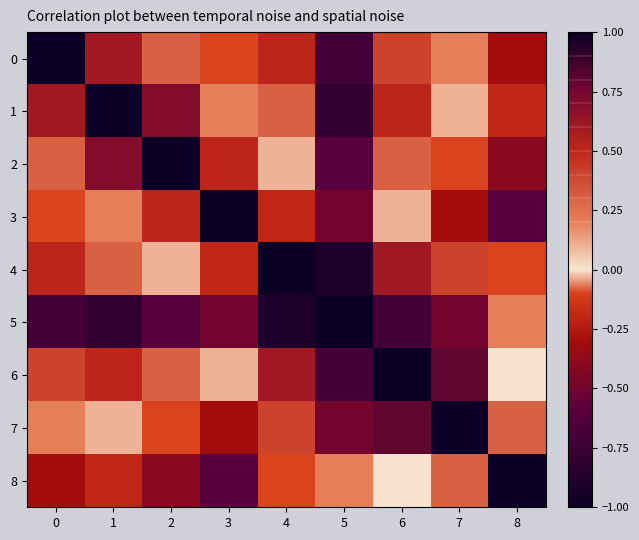

Reading left to right, what are all the values shown in this chart?

0: 0=1.0	1=0.6	2=0.3	3=-0.1	4=0.5	5=-0.7	6=0.4	7=0.2	8=-0.3
1: 0=0.6	1=1.0	2=0.7	3=0.2	4=0.3	5=-0.8	6=0.5	7=0.1	8=-0.2
2: 0=0.3	1=0.7	2=1.0	3=0.5	4=0.1	5=-0.6	6=0.3	7=-0.1	8=-0.4
3: 0=-0.1	1=0.2	2=0.5	3=1.0	4=-0.2	5=-0.5	6=0.1	7=-0.3	8=-0.6
4: 0=0.5	1=0.3	2=0.1	3=-0.2	4=1.0	5=-0.9	6=0.6	7=0.4	8=-0.1
5: 0=-0.7	1=-0.8	2=-0.6	3=-0.5	4=-0.9	5=1.0	6=-0.7	7=-0.5	8=0.2
6: 0=0.4	1=0.5	2=0.3	3=0.1	4=0.6	5=-0.7	6=1.0	7=0.8	8=0.0
7: 0=0.2	1=0.1	2=-0.1	3=-0.3	4=0.4	5=-0.5	6=0.8	7=1.0	8=0.3
8: 0=-0.3	1=-0.2	2=-0.4	3=-0.6	4=-0.1	5=0.2	6=0.0	7=0.3	8=1.0